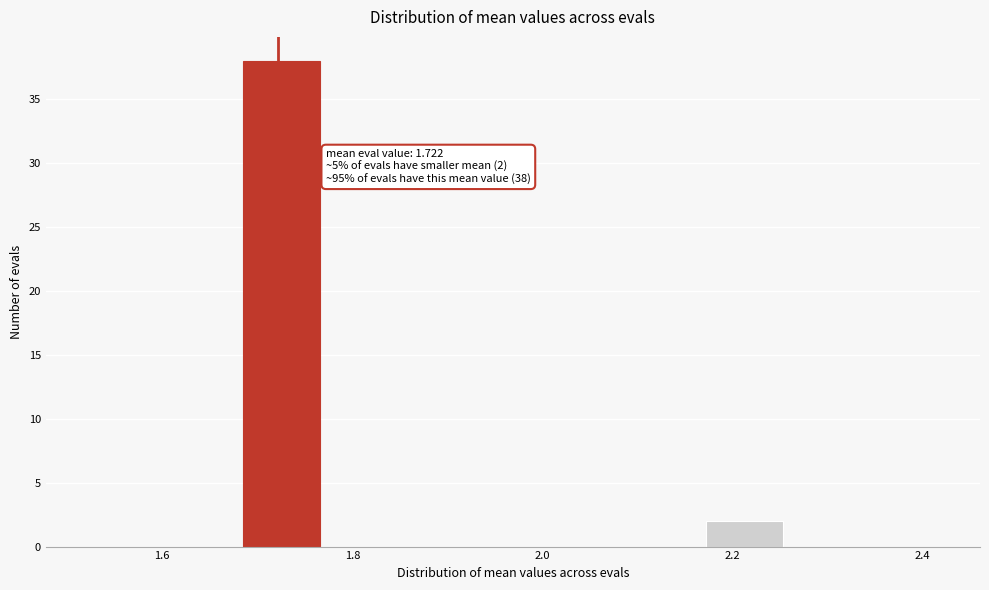

Over which range of the x-axis is the bar tallest?

1.68 to 1.76